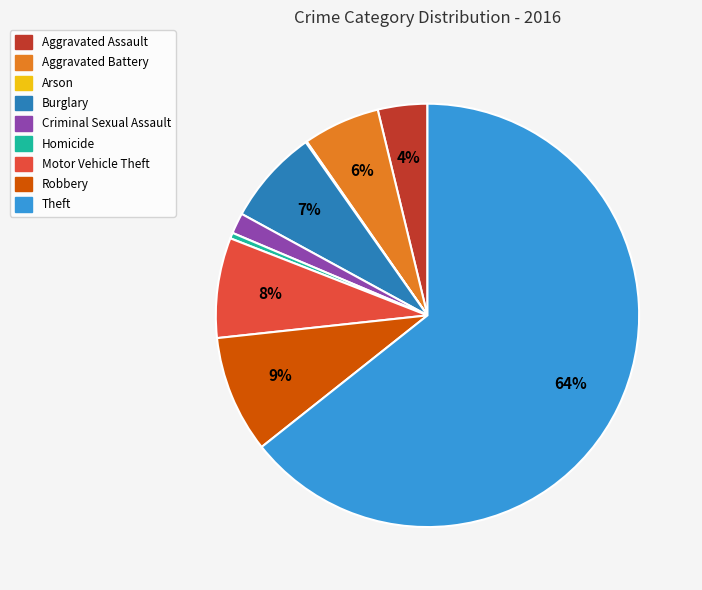

Which slice represents more than half of the pie?

Theft